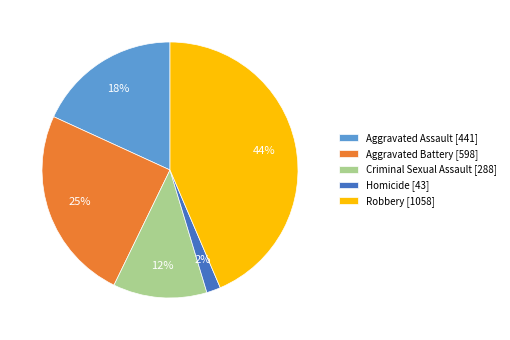

To the nearest percent, what percentage of the pie is Homicide?

2%